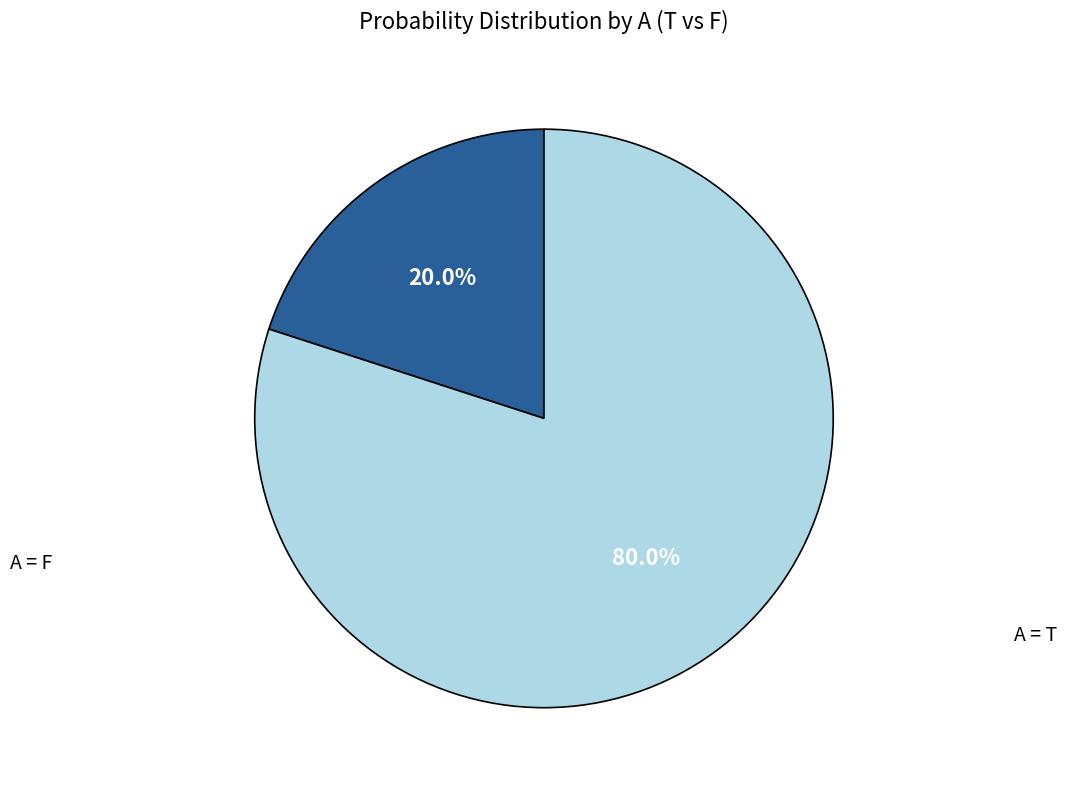

Does any single category account for the majority?

Yes